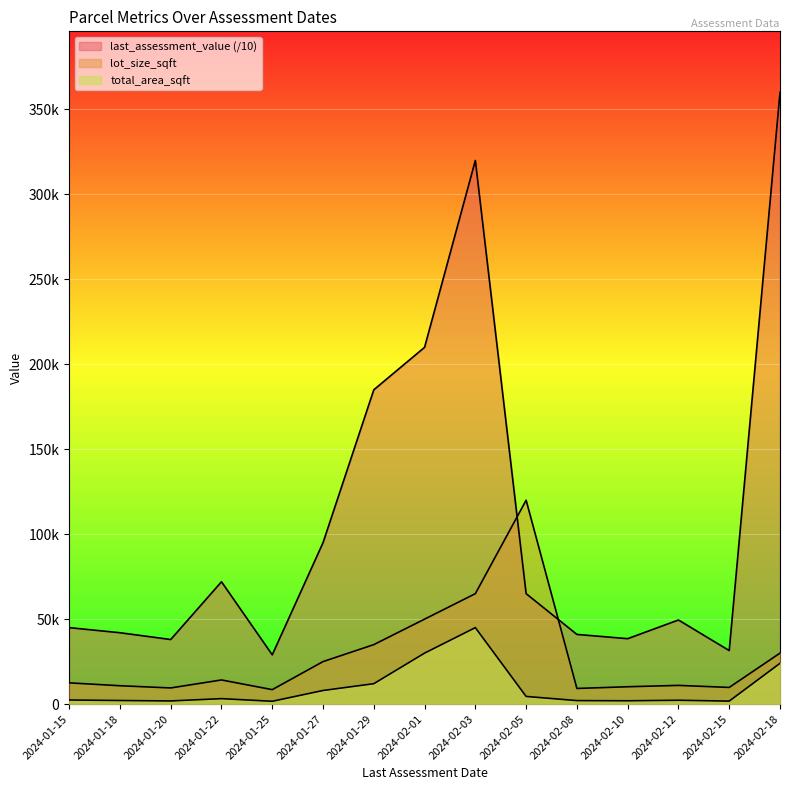

Reading left to right, transcribe all the data shown in this chart.

lot_size_sqft: 12500	10800	9500	14200	8500	25000	35000	50000	65000	120000	9200	10200	11000	9800	30000
total_area_sqft: 2400	2100	1850	3200	1650	8000	12000	30000	45000	4500	2050	1950	2250	1750	24000
last_assessment_value: 45000	42000	38000	72000	29000	95000	185000	210000	320000	65000	41000	38500	49500	31500	360000